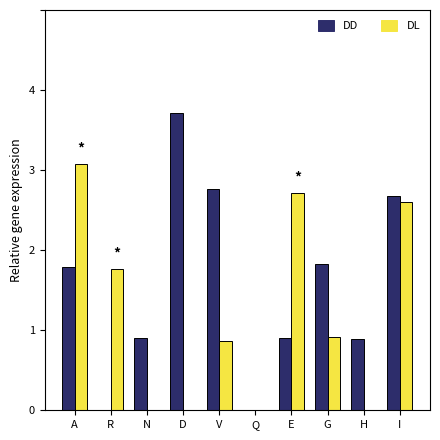

The value of DD at R is -1.5. True or false?

False